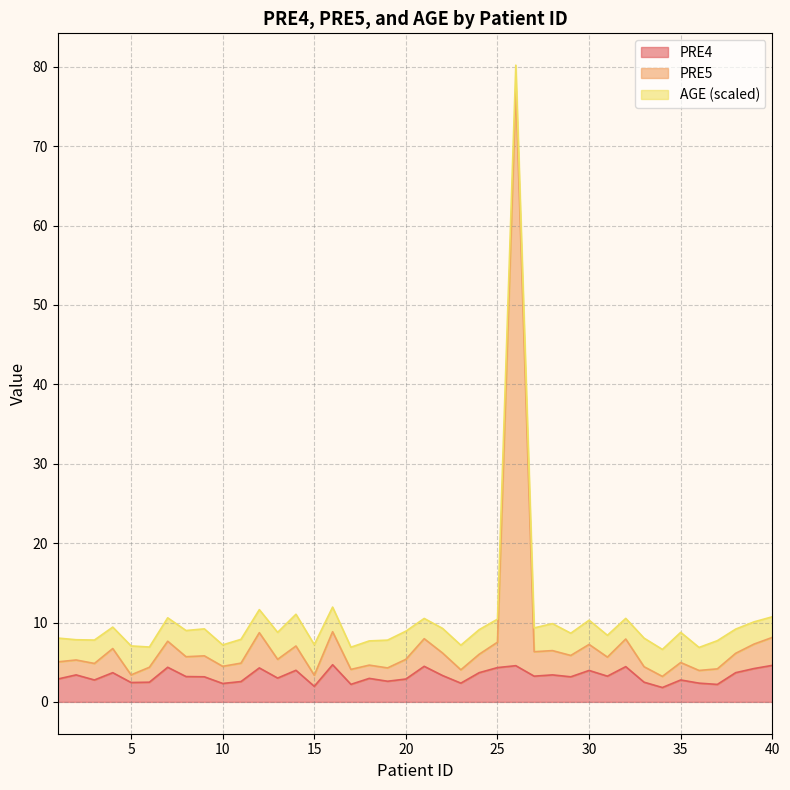

The value of PRE4 at 35 is 2.8. True or false?

True